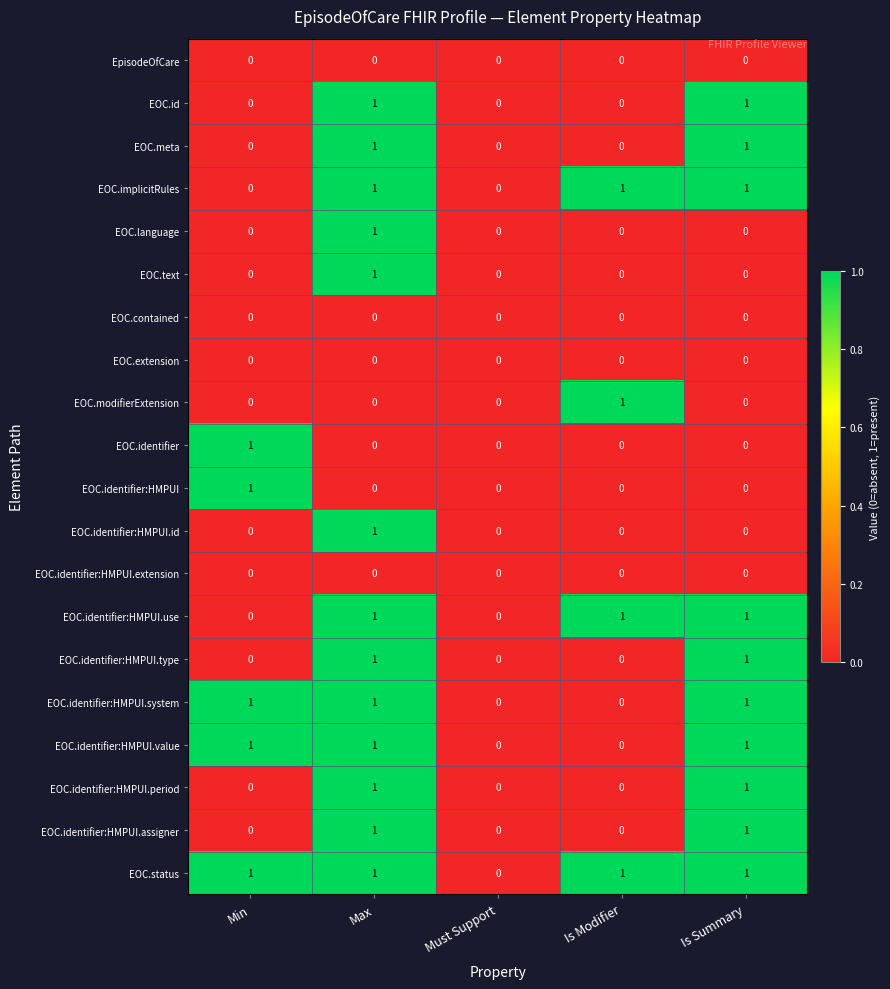

What is the maximum value shown in the chart?

1